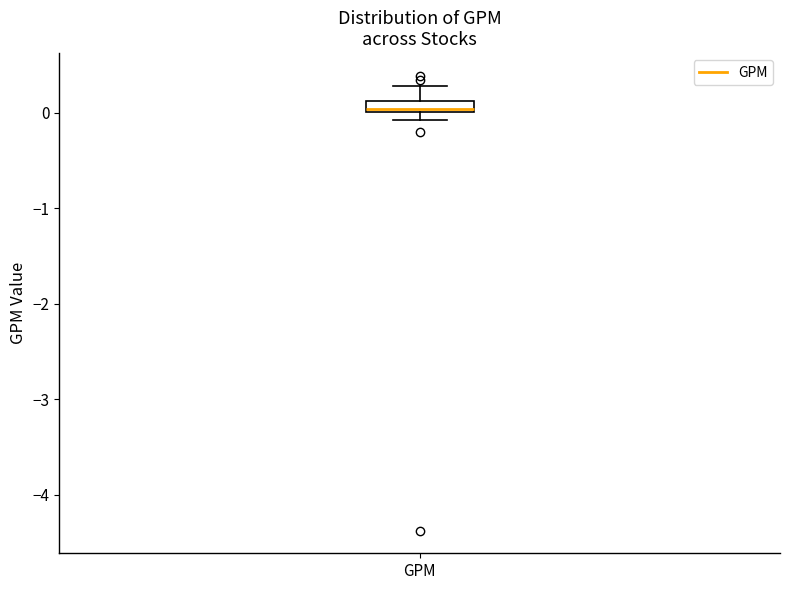

Where is the lower edge of the box for GPM on the y-axis? The values are not printed on the chart, so give them approximately, as read against the axis.

0.0